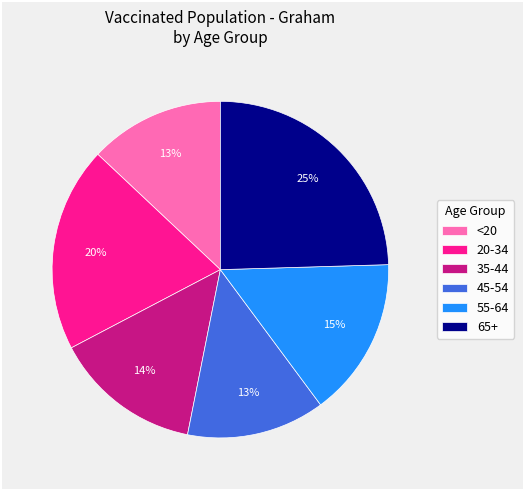

How many segments does this pie chart have?

6